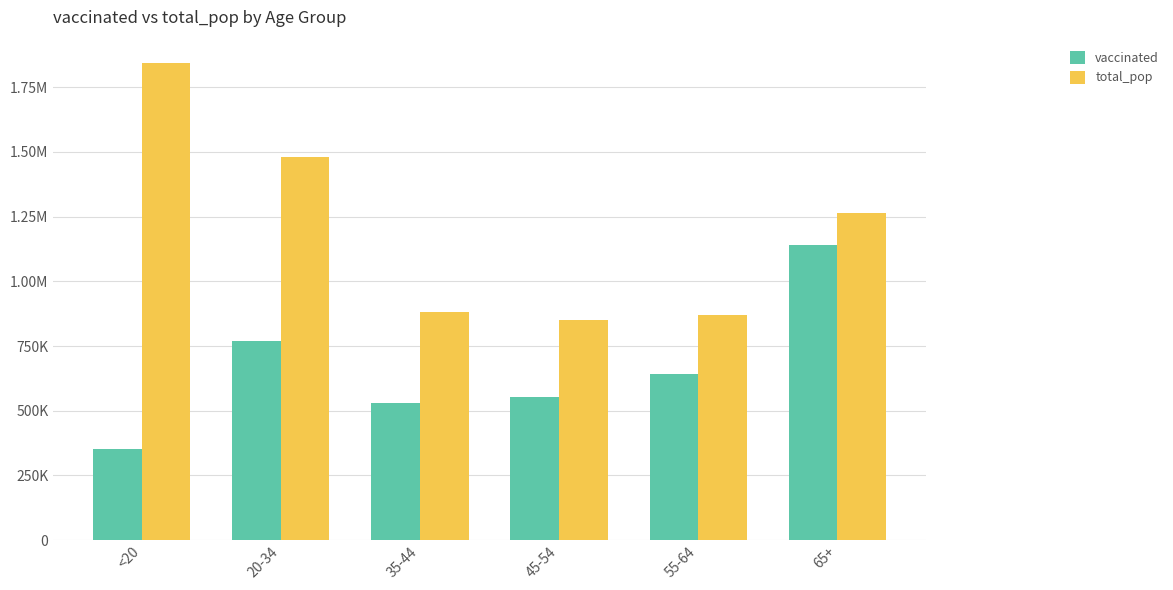

At 45-54, list the series in order from largest to smallest.

total_pop, vaccinated